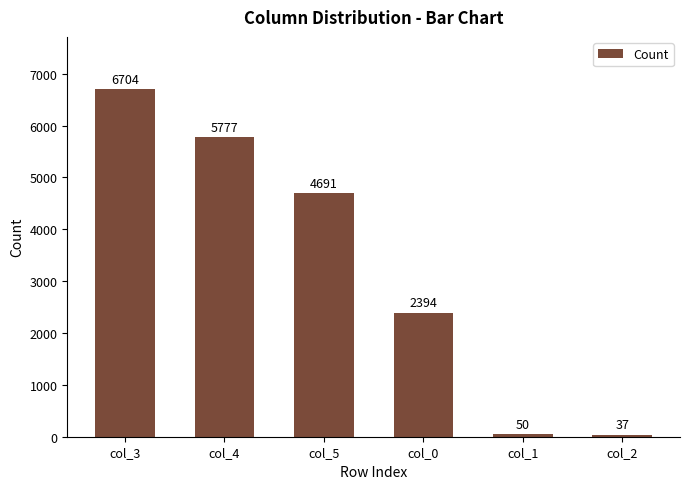

What position from the left is col_0?

4